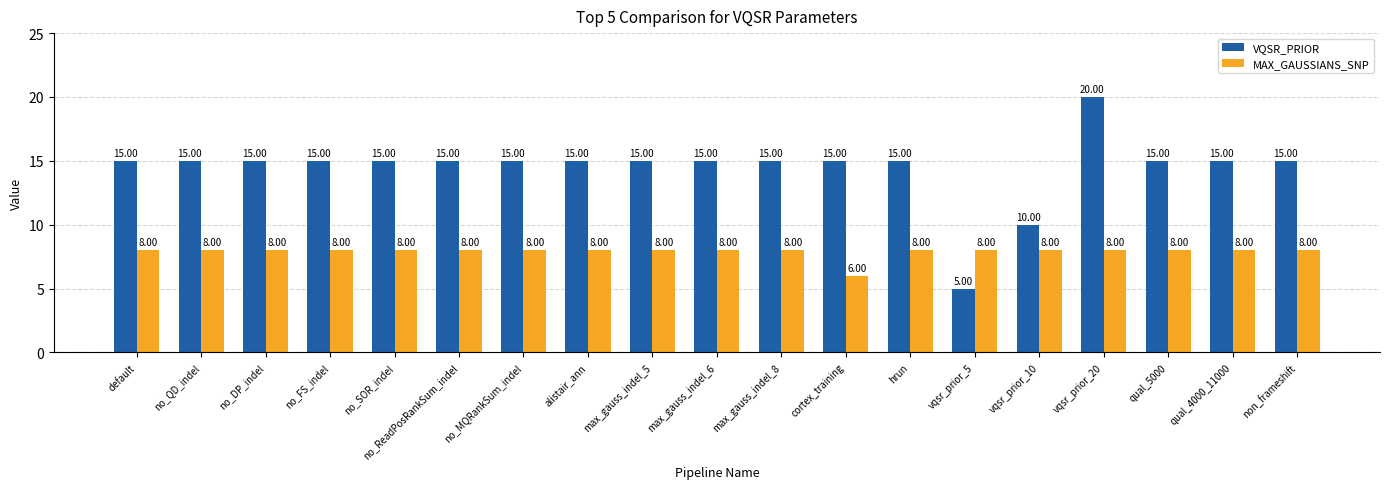

Where is VQSR_PRIOR nearest to the value 12?

vqsr_prior_10